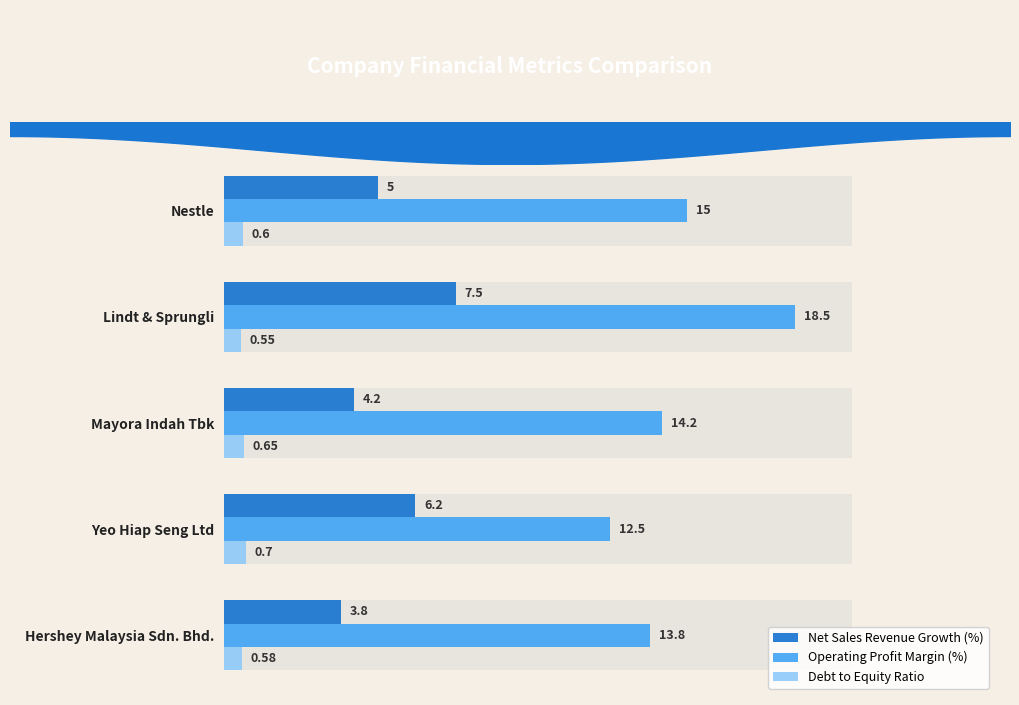

How many bars are there in each group?

3